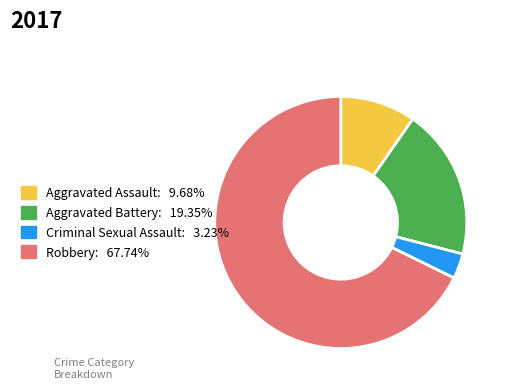

The Criminal Sexual Assault slice represents 3% of the pie. True or false?

True